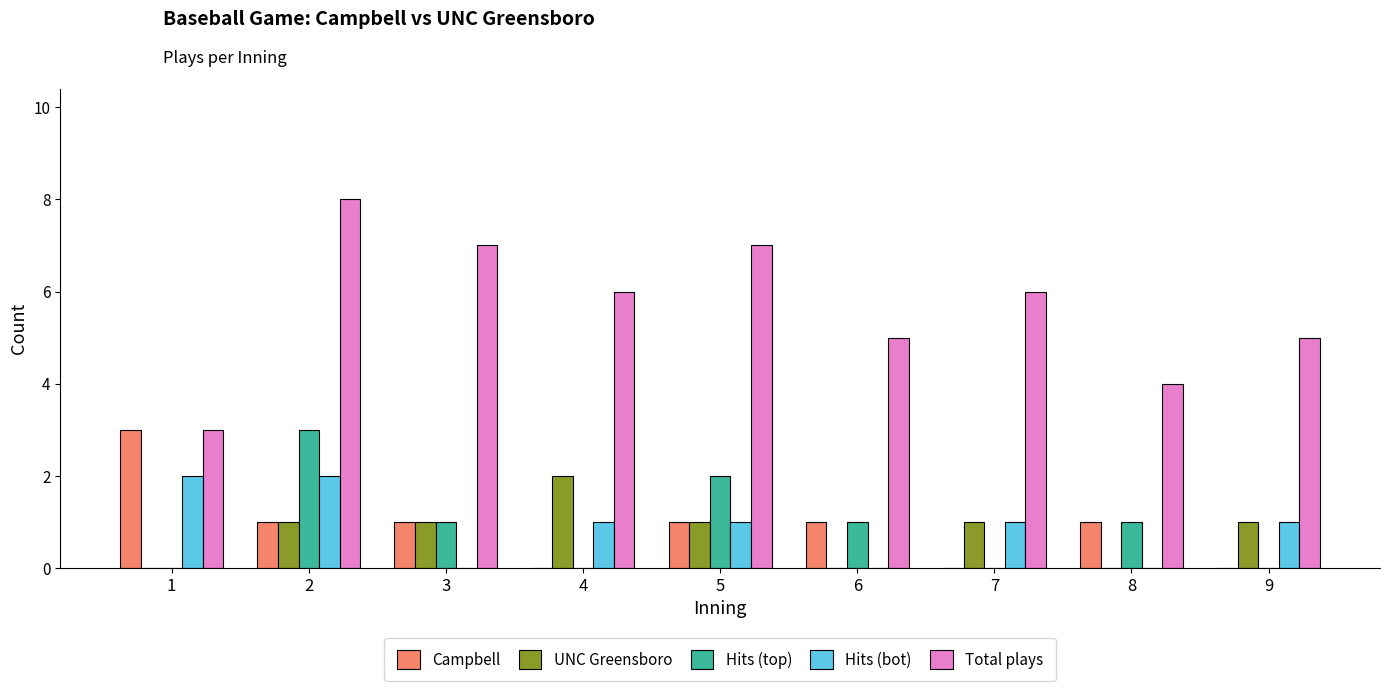

What is the total value across all series at 6?

7